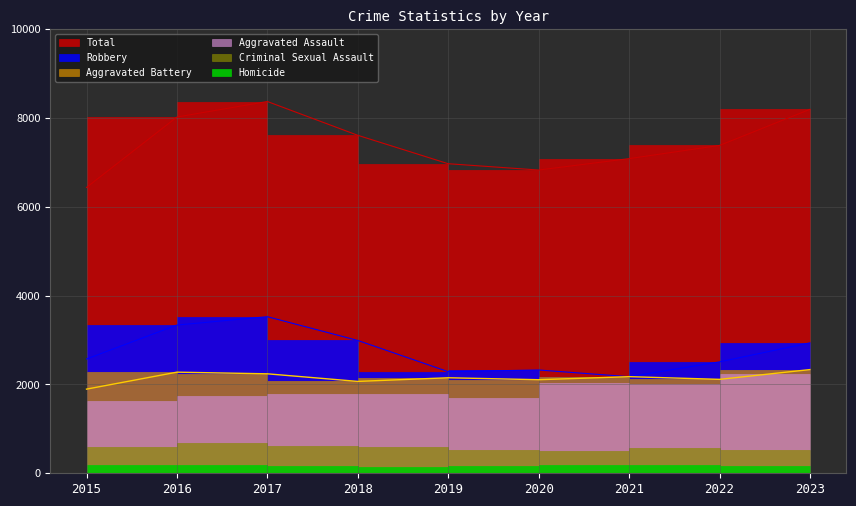

What is the value of the Robbery point at the 8th from the left?

2509